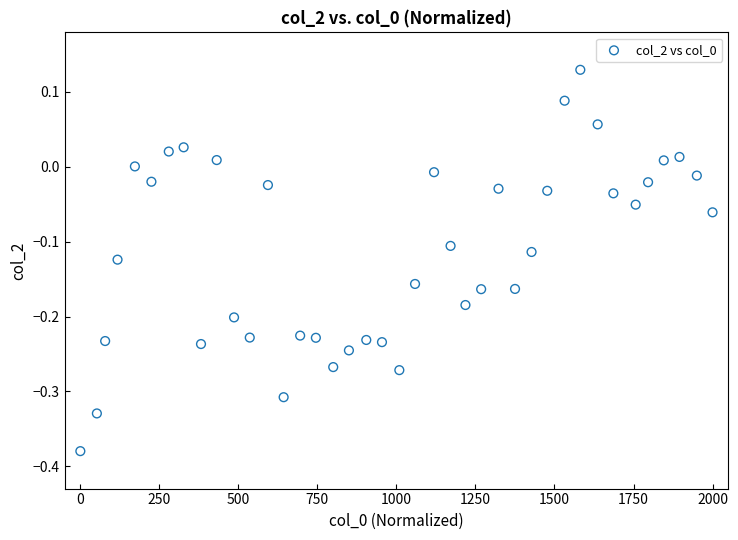

What is the range of X values (max minus min)?

2000.0